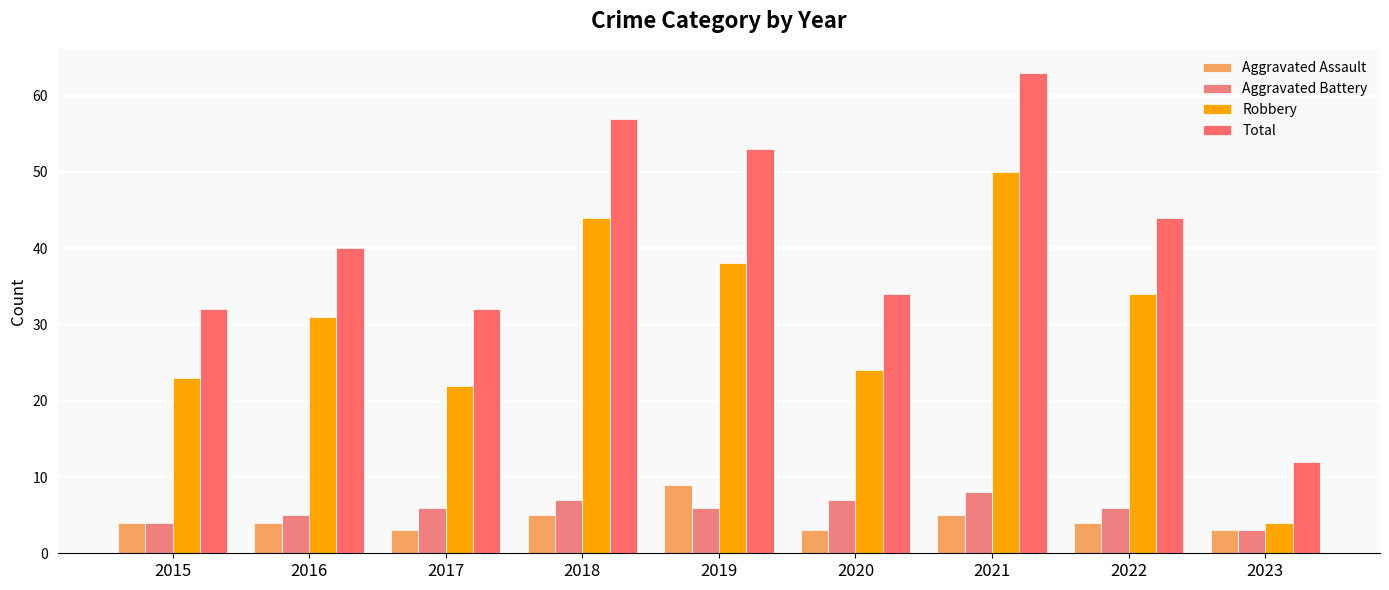

List the series in order of their peak value, highest first.

Total, Robbery, Aggravated Assault, Aggravated Battery